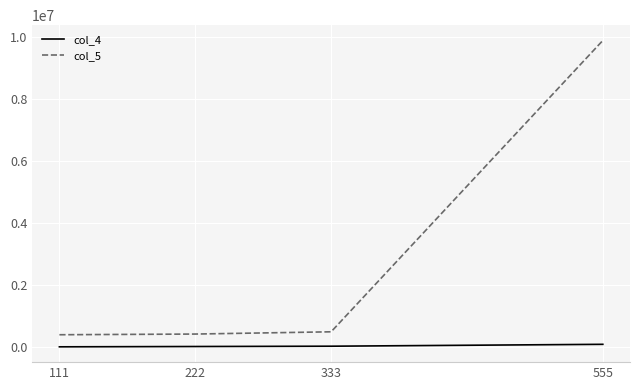

The value of col_5 at 555 is 9898989. True or false?

True